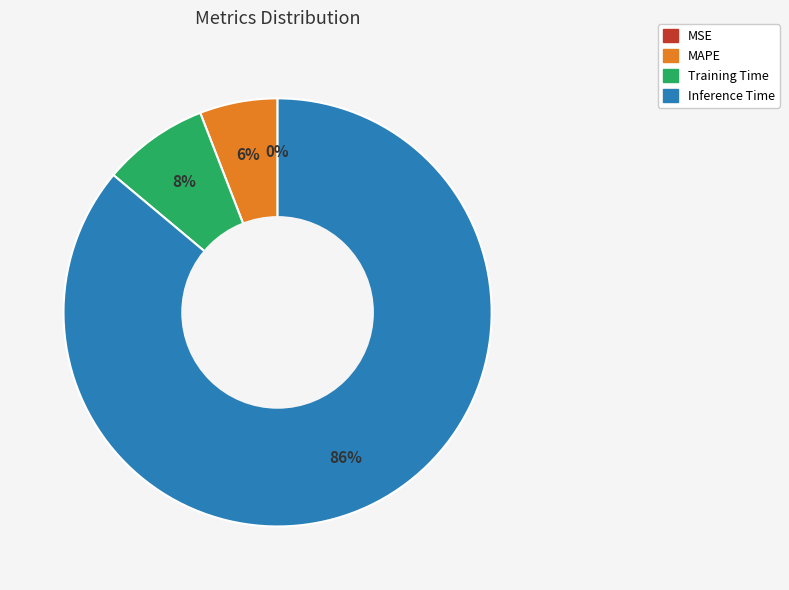

True or false: Training Time accounts for 8% of the total.

True